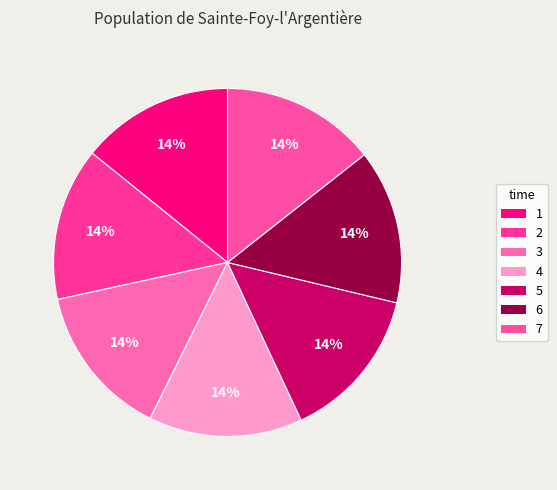

How many slices are in this pie chart?

7